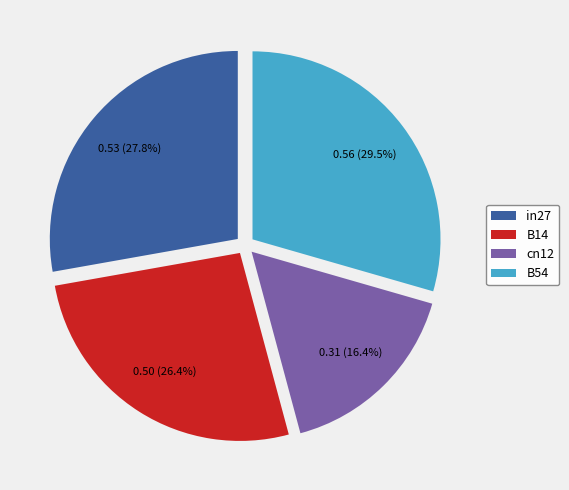

The B54 slice represents 20% of the pie. True or false?

False